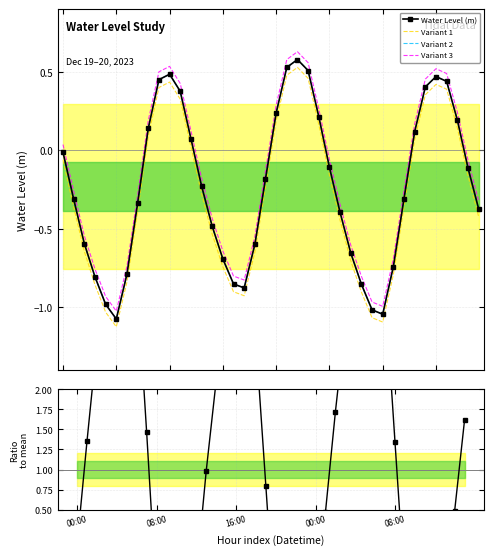

True or false: Variant 1 and Water Level (m) intersect in this chart.

False